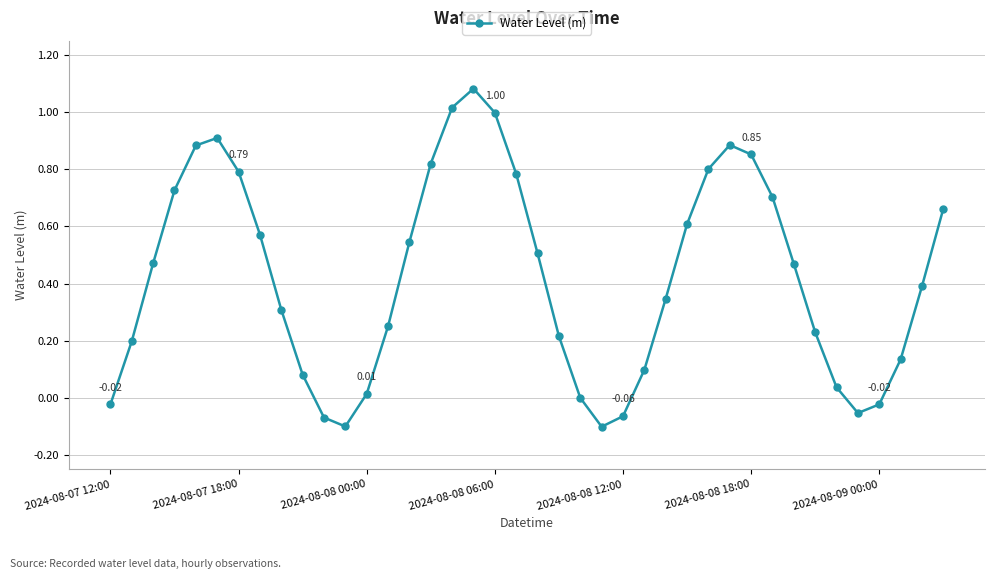

What is the average value?

0.4